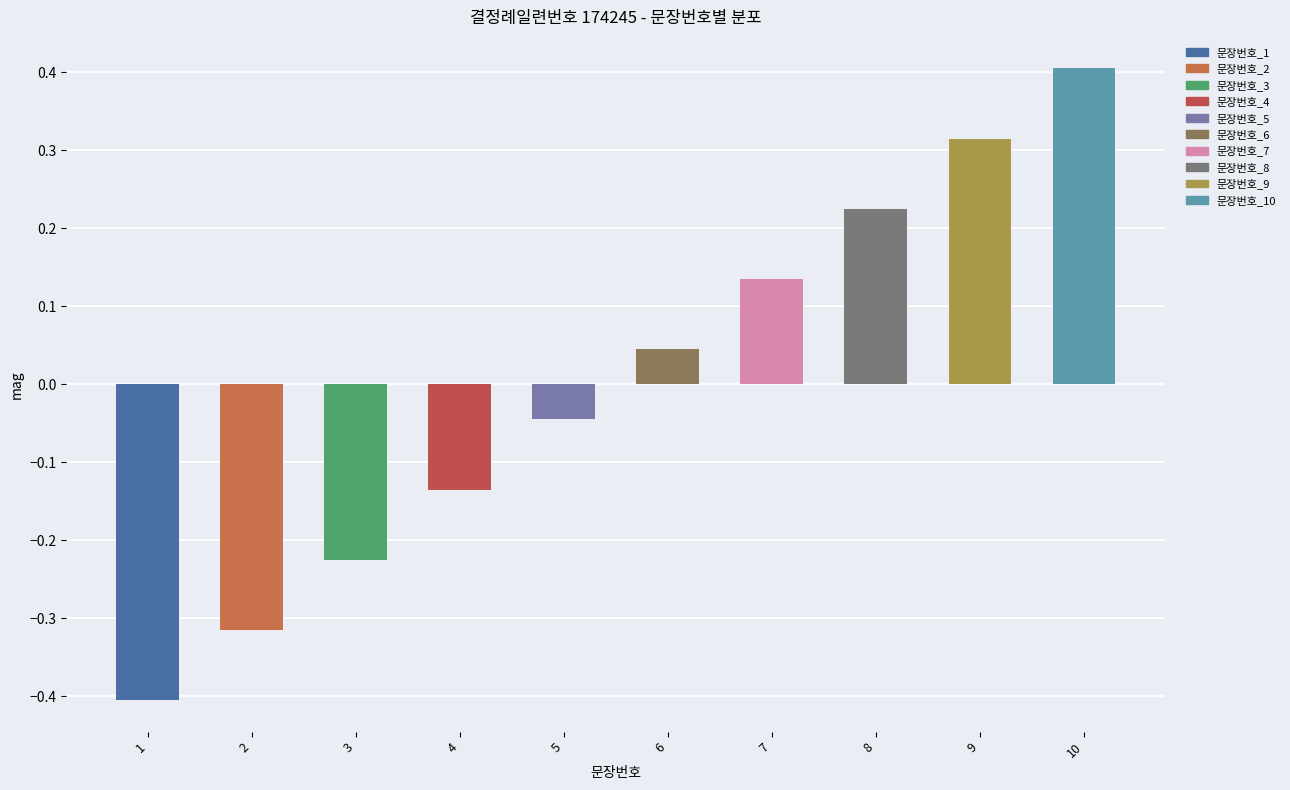

Is it true that the value at 10 is 0.4?

True